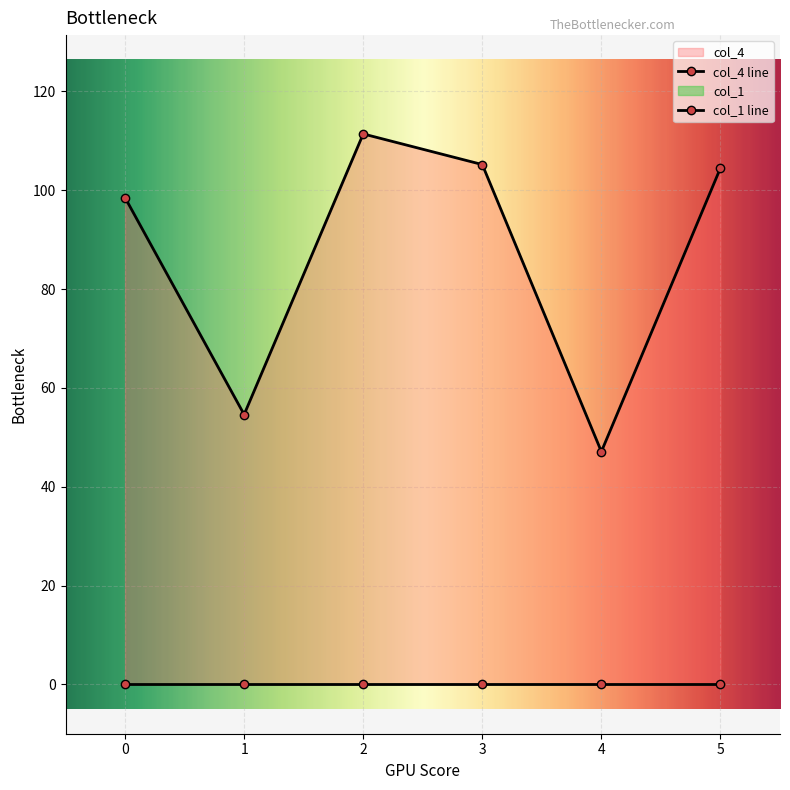

At which category does the data reach its first local peak?

2